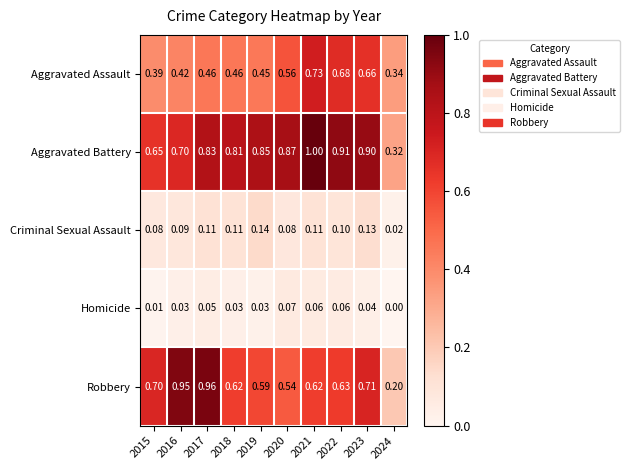

List the series in order of their peak value, lowest first.

Homicide, Criminal Sexual Assault, Aggravated Assault, Robbery, Aggravated Battery